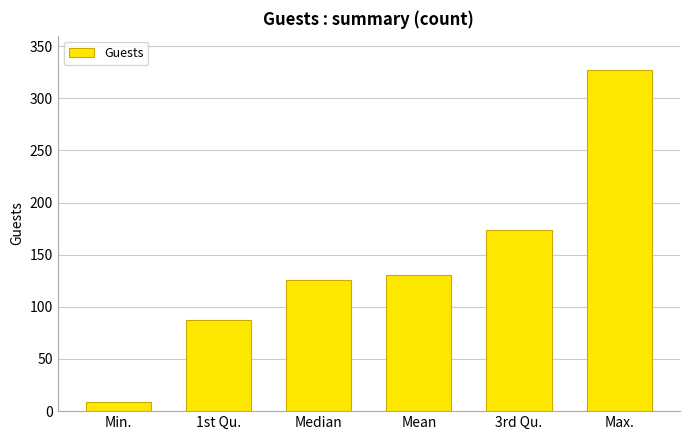

True or false: the data shows 327.0 at Max..

True